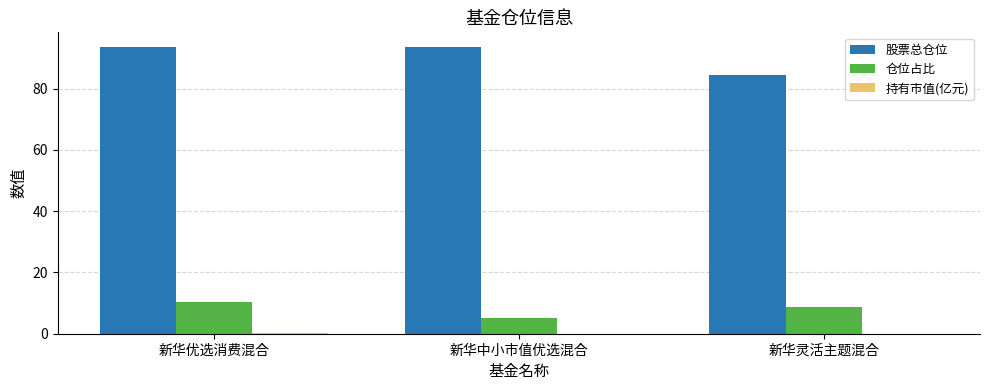

What is the spread (max minus min) of values at 新华优选消费混合?

93.5